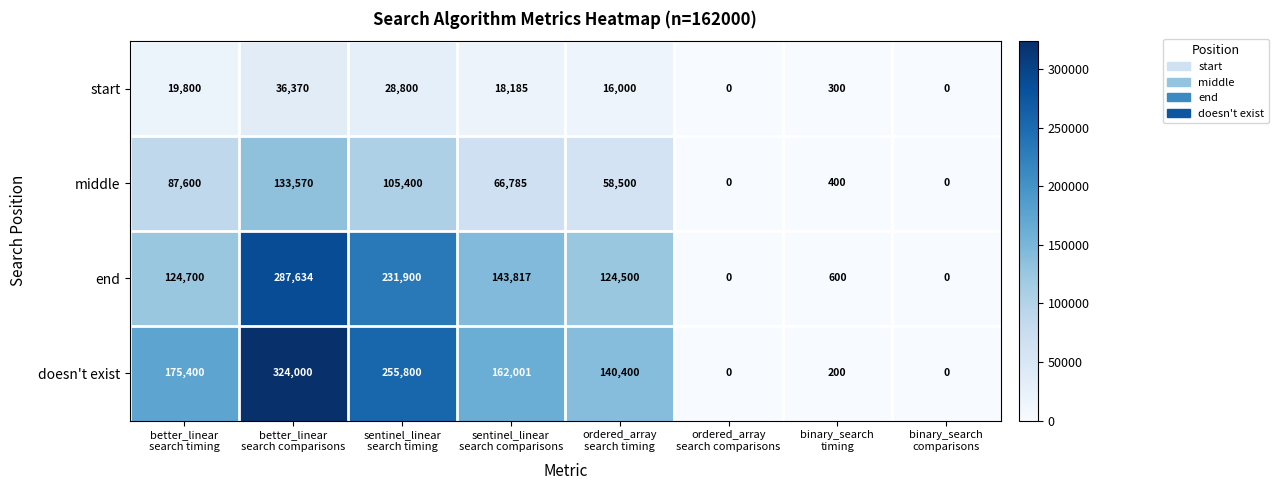

Which series has the widest spread of values?

doesn't exist